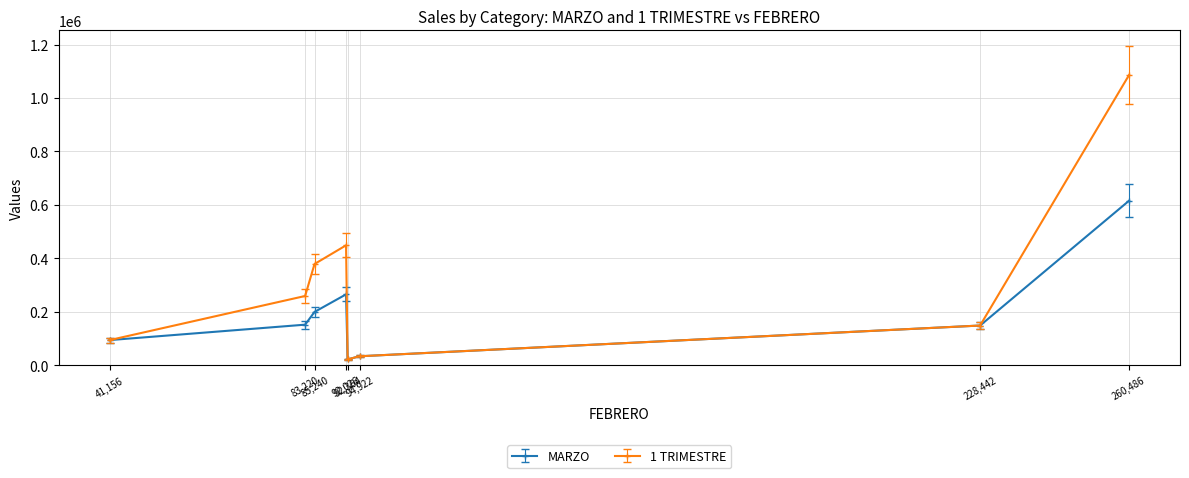

In 1 TRIMESTRE, how many points are higher than both neighbors (excluding endpoints)?

1